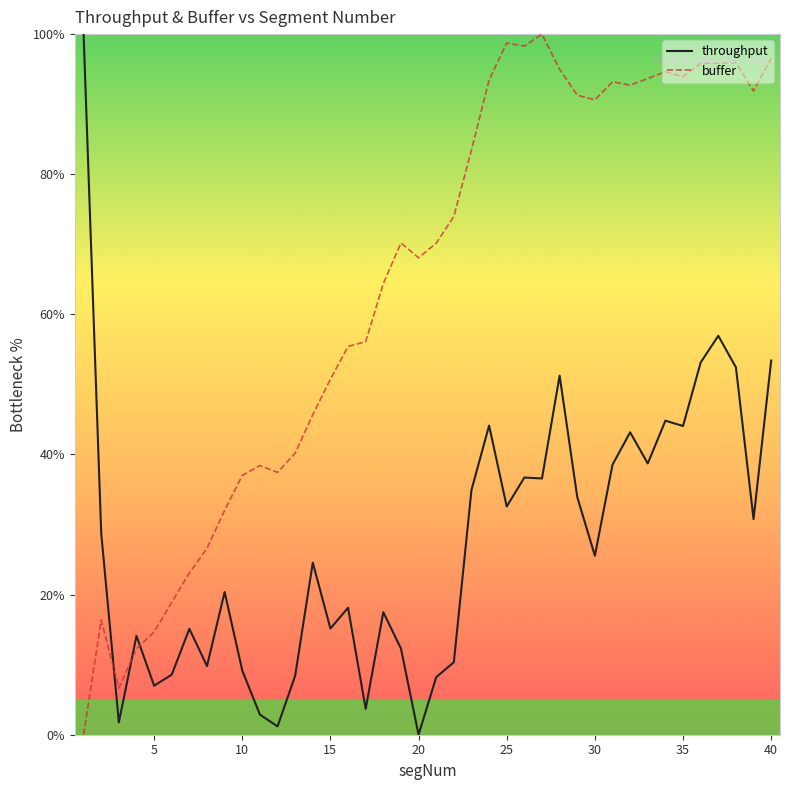

Which series has the largest total across all categories?

buffer